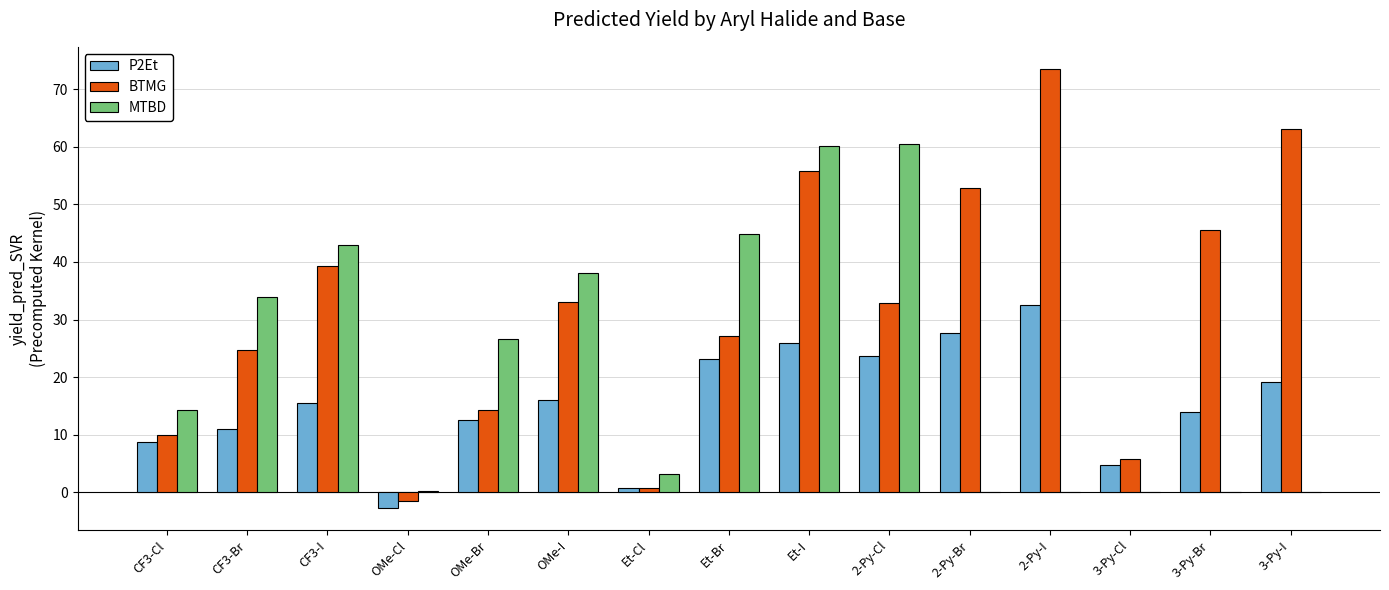

What is the sum of all MTBD values?

324.8